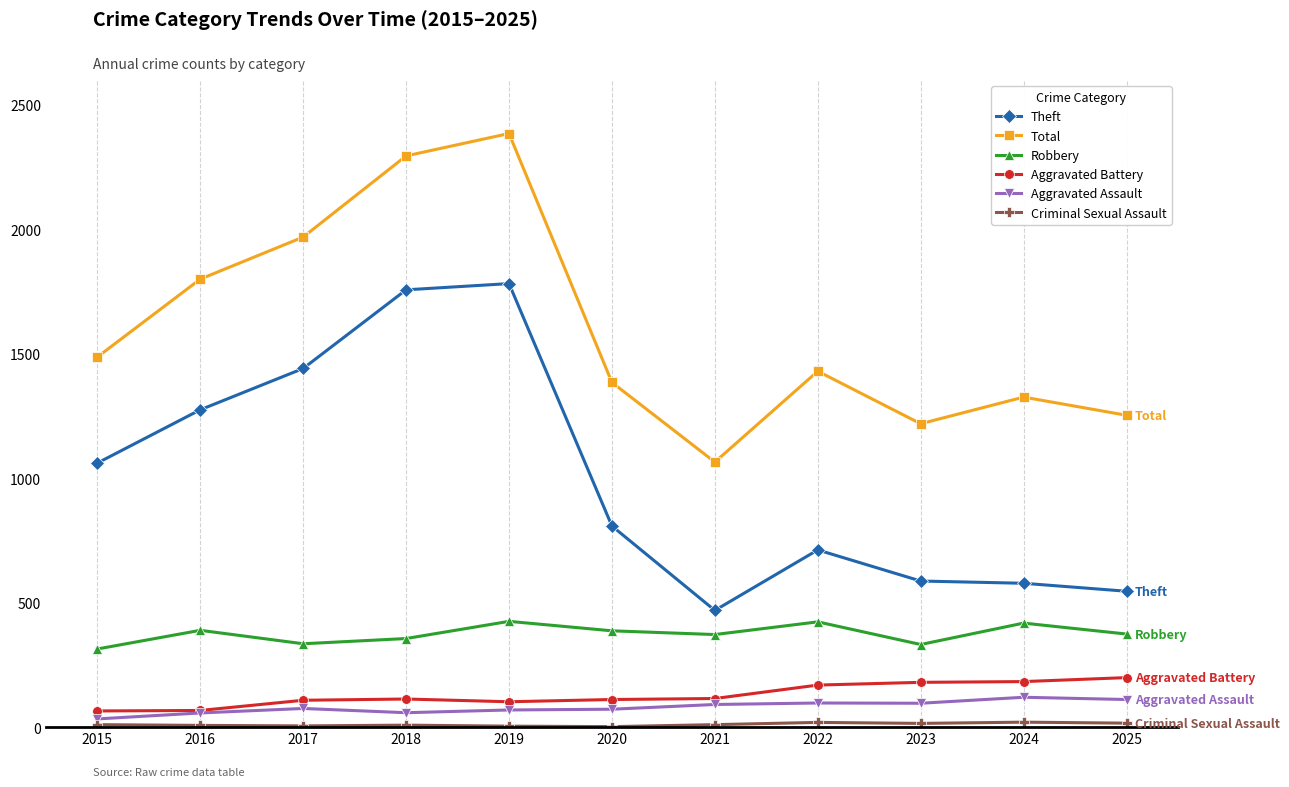

What is the lowest value of the Theft series?

469